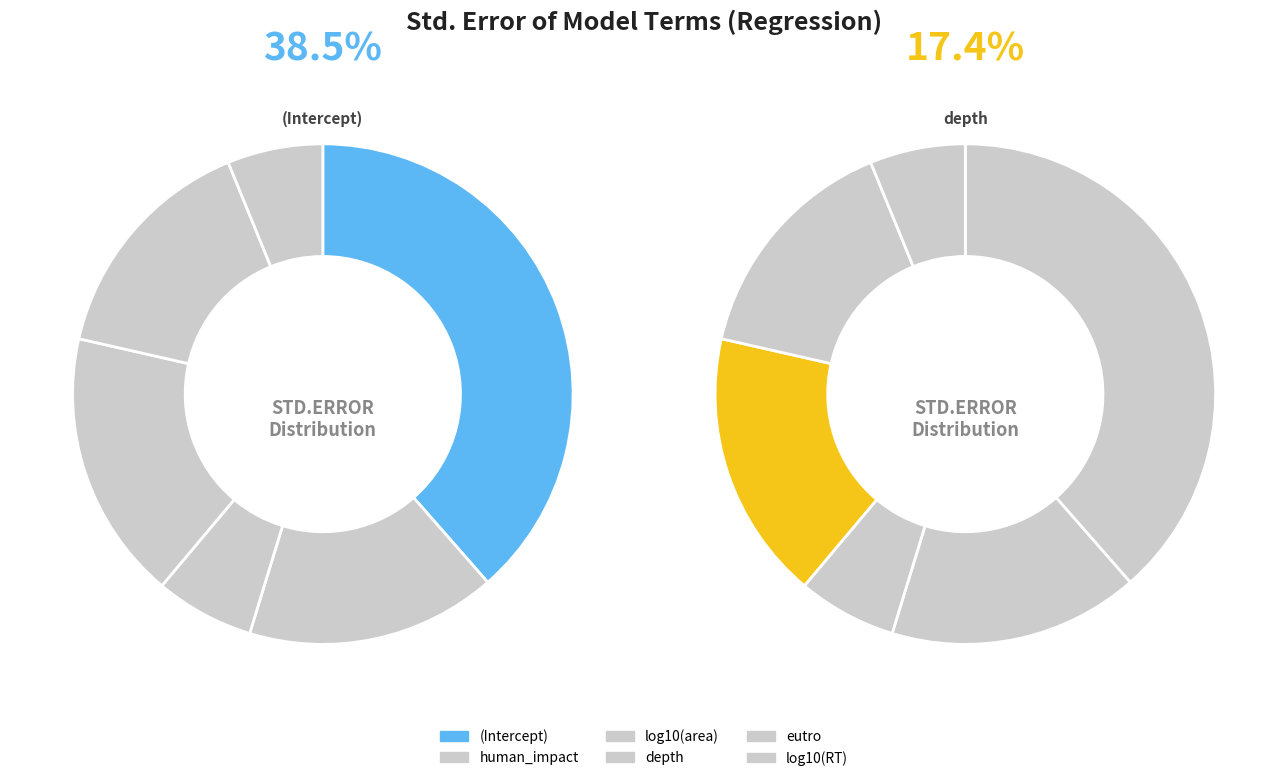

True or false: log10(area) accounts for 1% of the total.

False